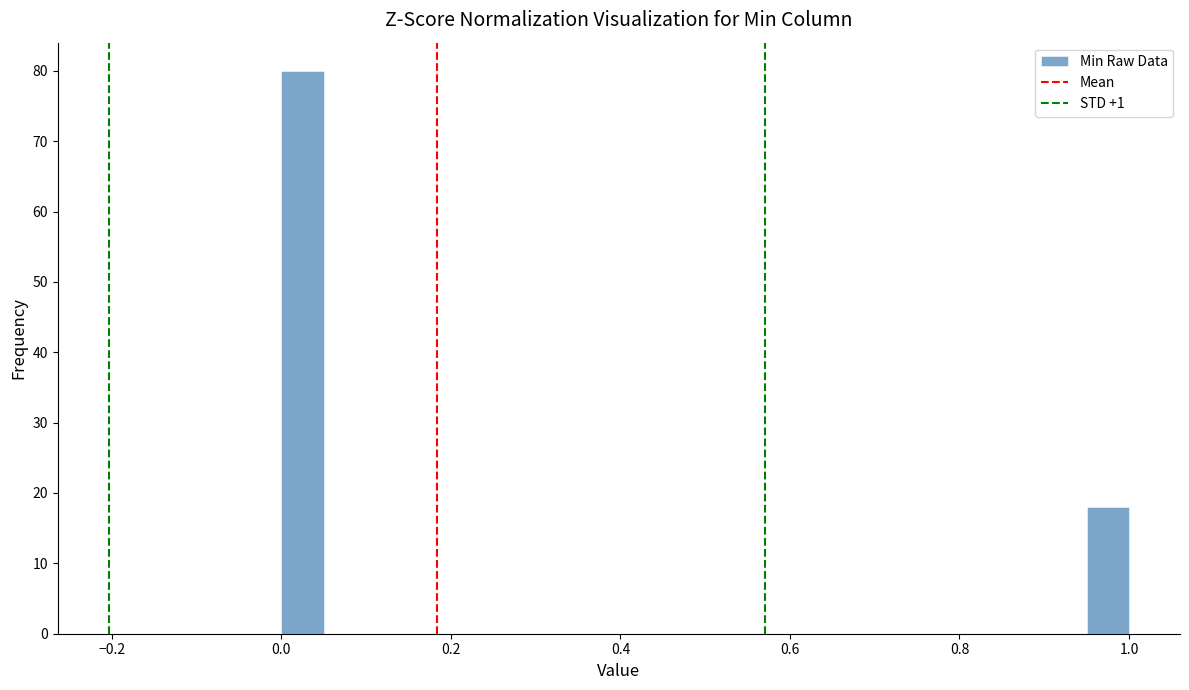

Around what value on the x-axis is the tallest bar? Give the approximate position of its centre, as read against the axis.

0.02